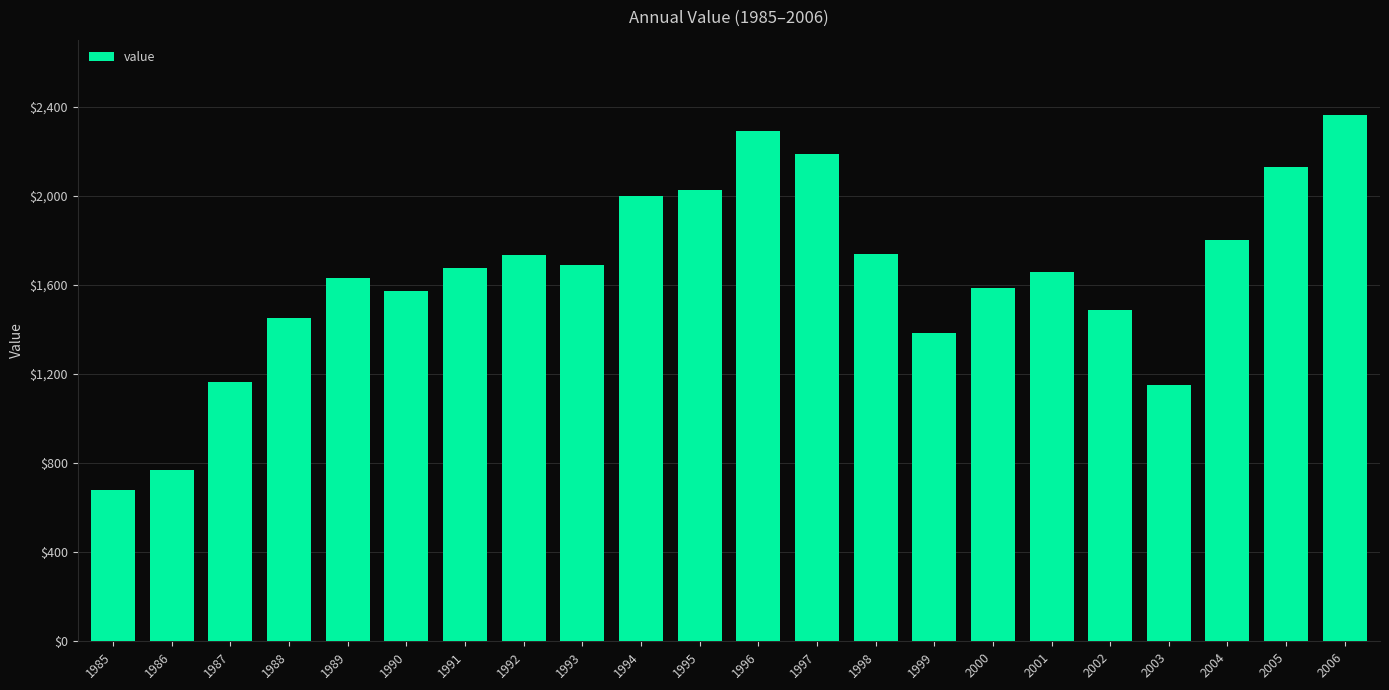

What is the change in value from 1994 to 2001?

-343.8